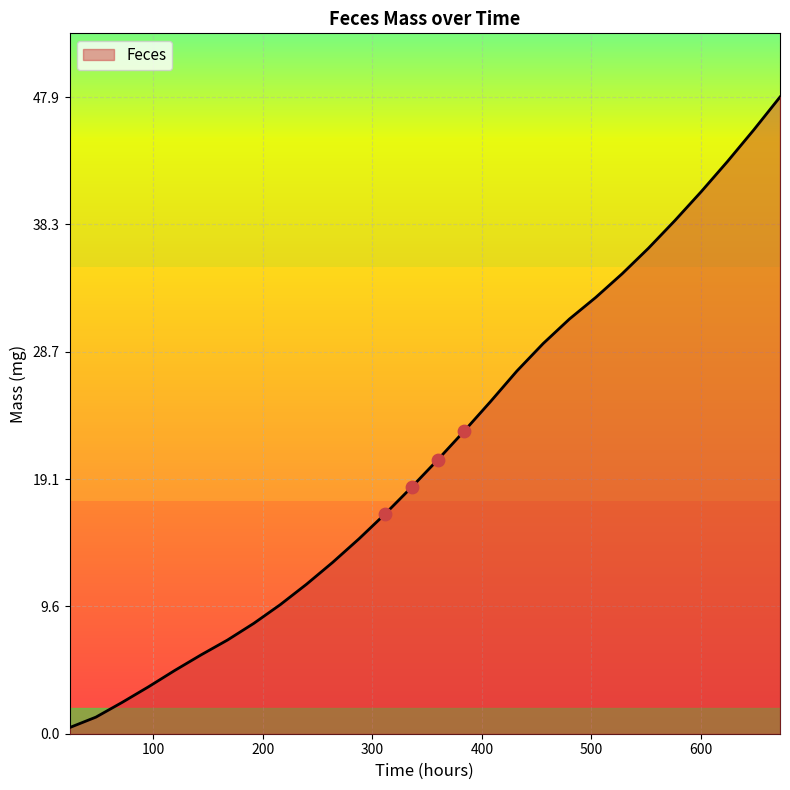

What is the difference between the maximum and minimum values?

47.4